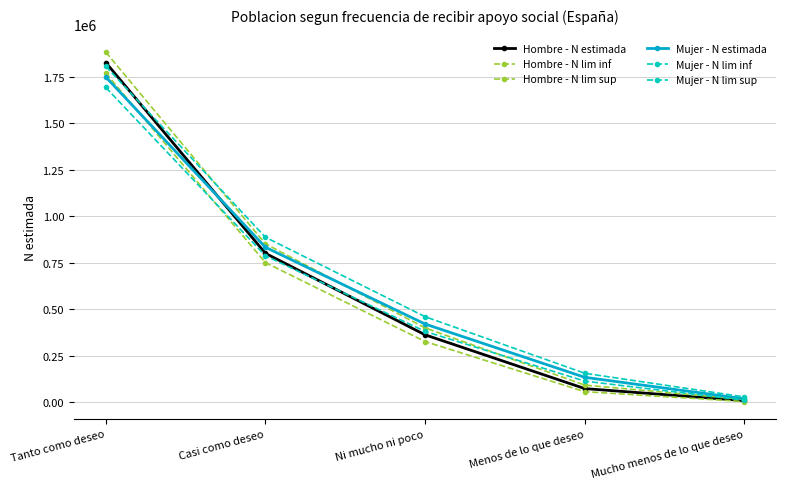

How many lines are shown in the chart?

6